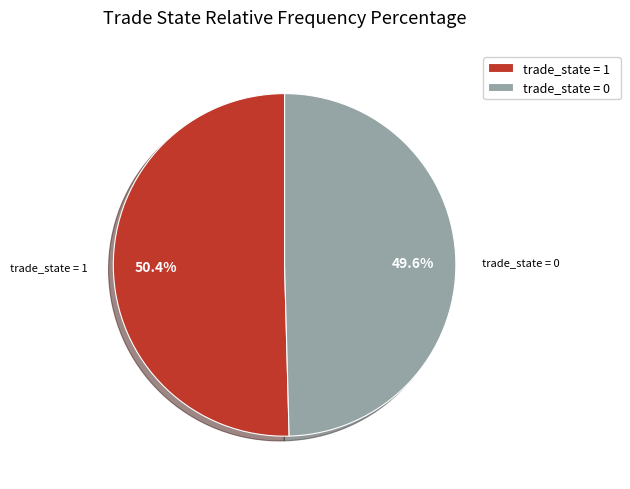

Between trade_state = 1 and trade_state = 0, which is larger?

trade_state = 1